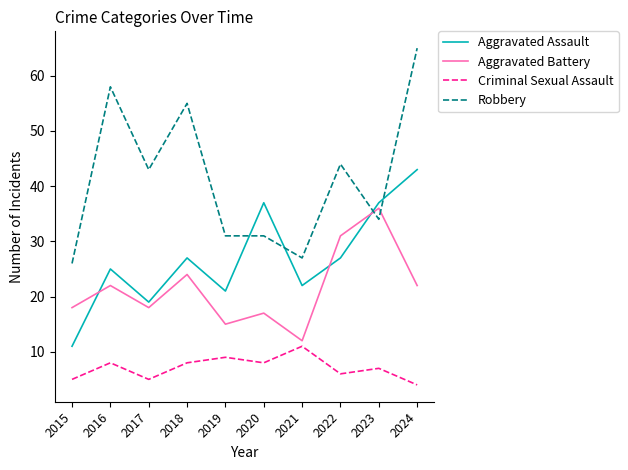

Between 2021 and 2024, which series saw the biggest shift?

Robbery